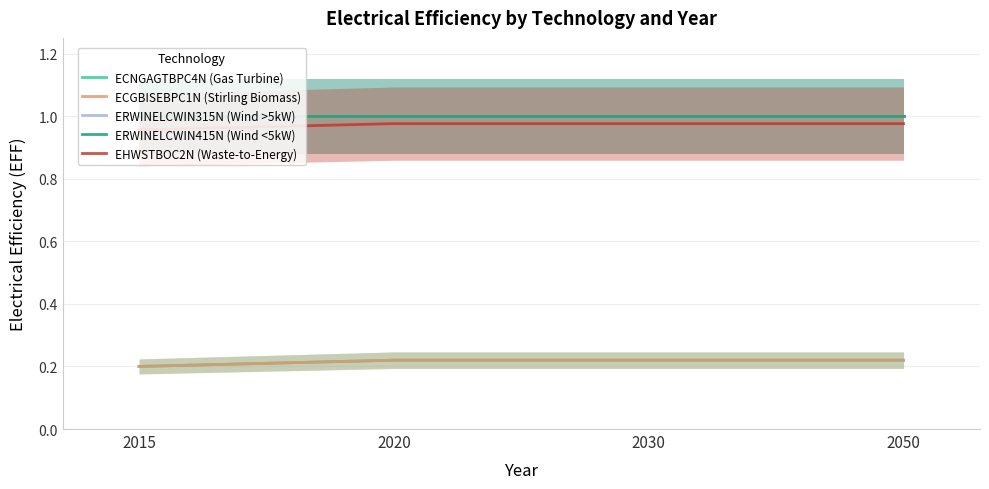

Between 2015 and 2030, which series saw the biggest shift?

EHWSTBOC2N (Waste-to-Energy)